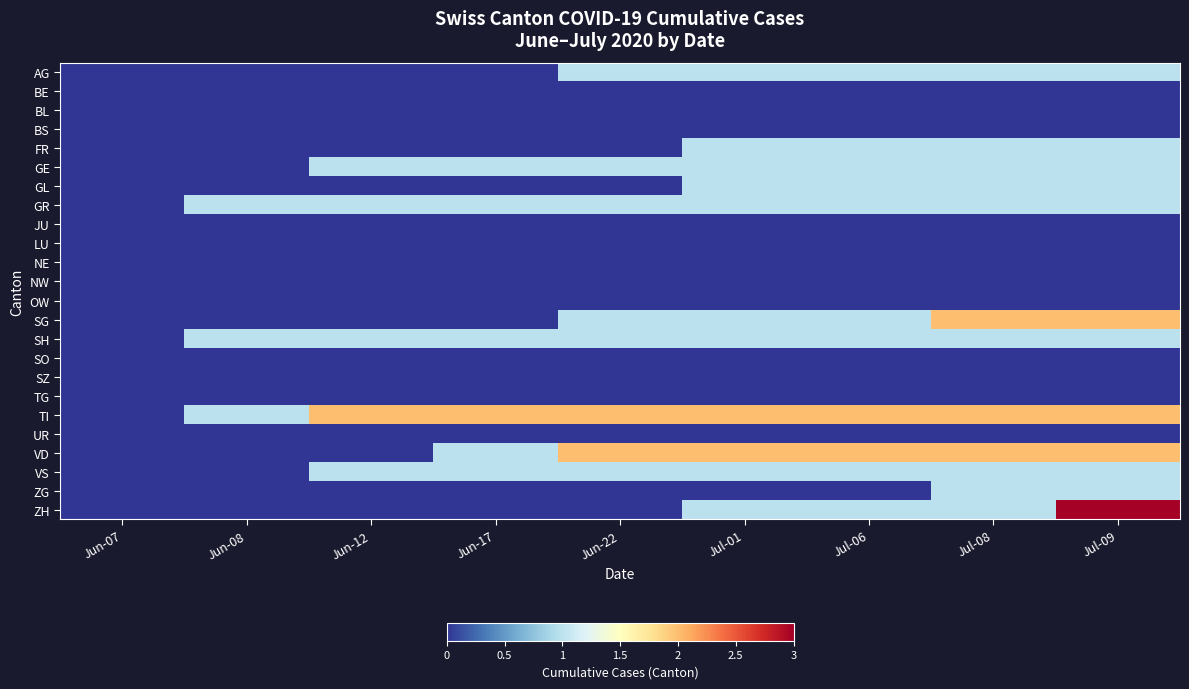

At how many categories does at least one series exceed 0?

8